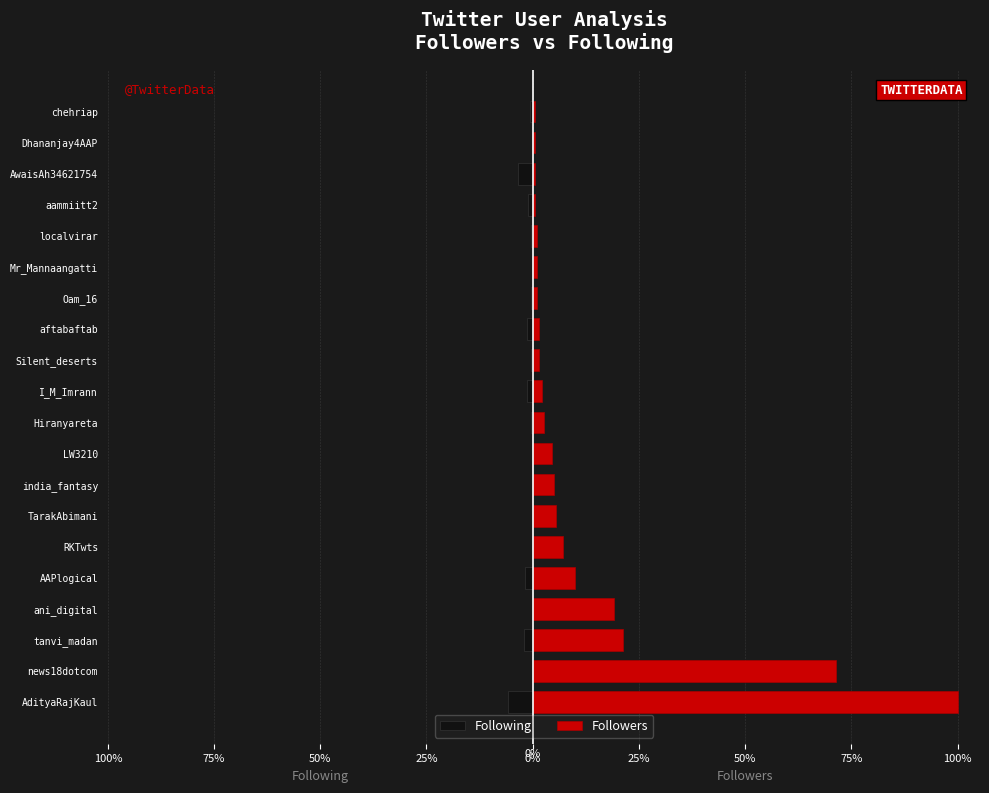

What is the value of the Following bar at the 19th from the left?

-0.2